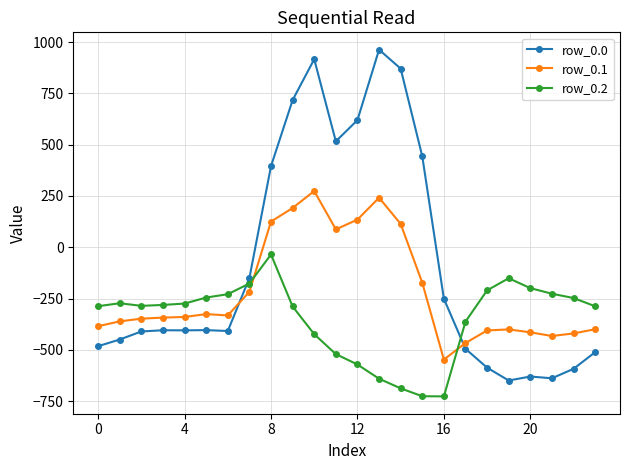

After their last crossing, which series has the higher values: row_0.0 or row_0.1?

row_0.1